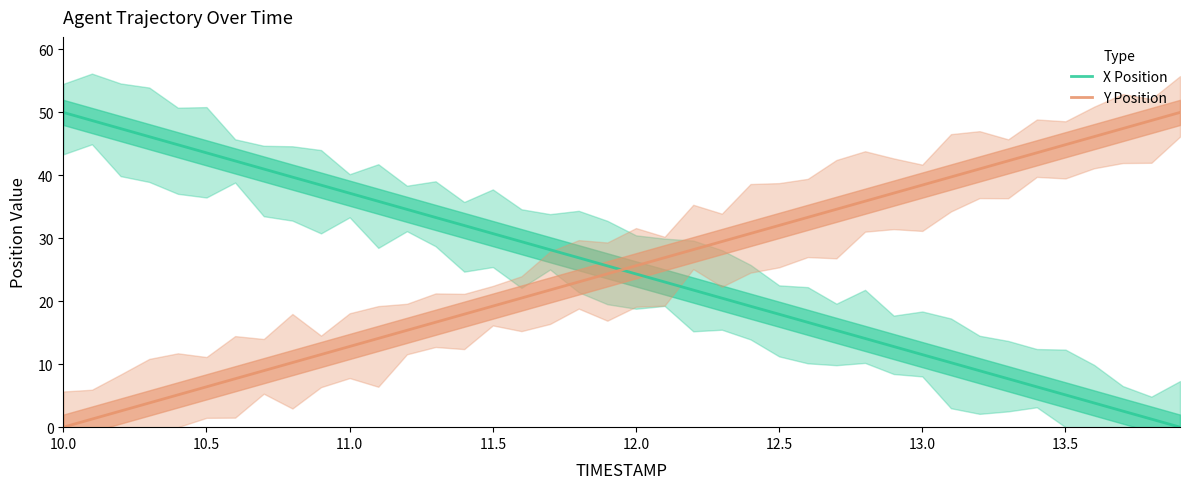

How many data points in Y Position are above 25?

20